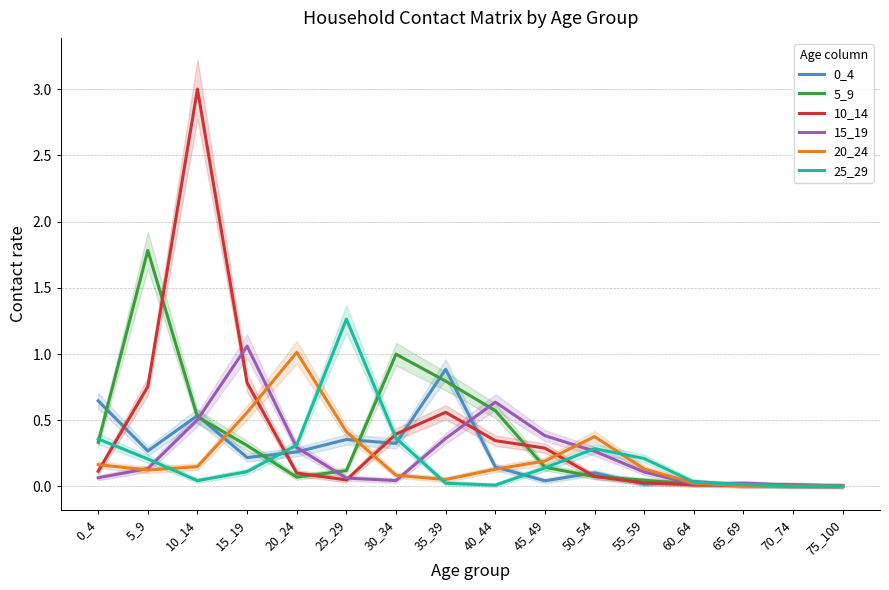

Rank the series by their maximum value, from highest to lowest.

10_14, 5_9, 25_29, 15_19, 20_24, 0_4